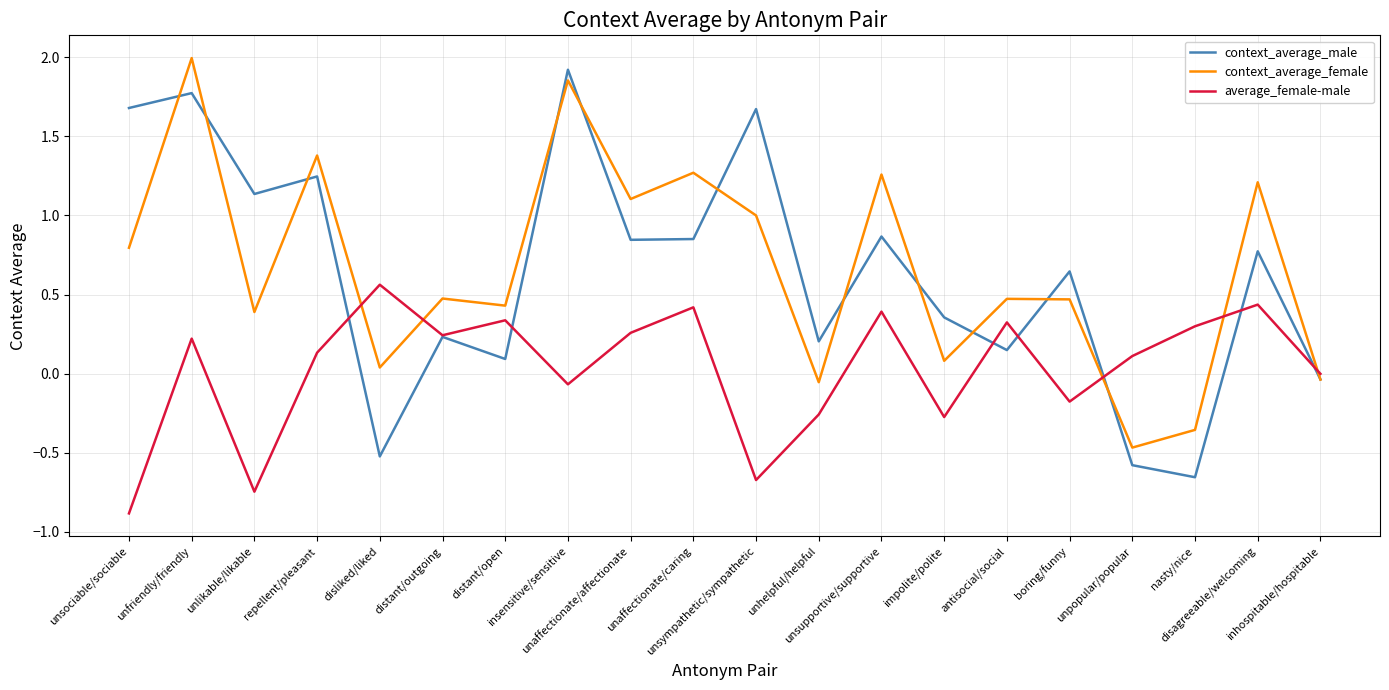

What is the total value across all series at unsympathetic/sympathetic?

2.0